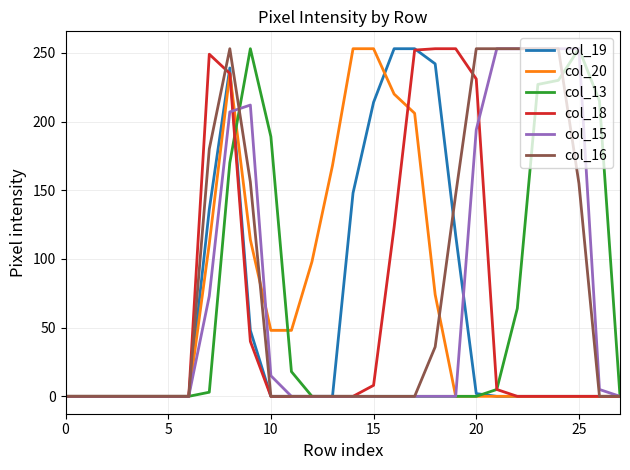

What is the maximum value shown in the chart?

253